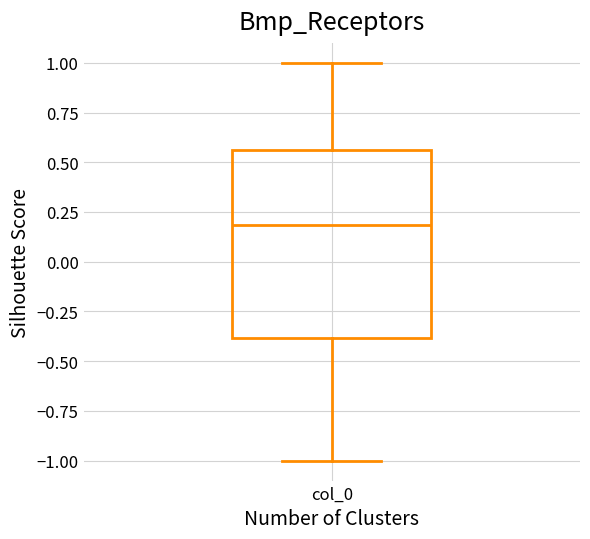

Transcribe this box plot: give where the median line is, the range the box spans, and where the two whiskers end, as read against the y-axis. The values are not printed on the chart, so give them approximately, as read against the axis.

median 0.20, box -0.40 to 0.55, whiskers -1.00 to 1.00